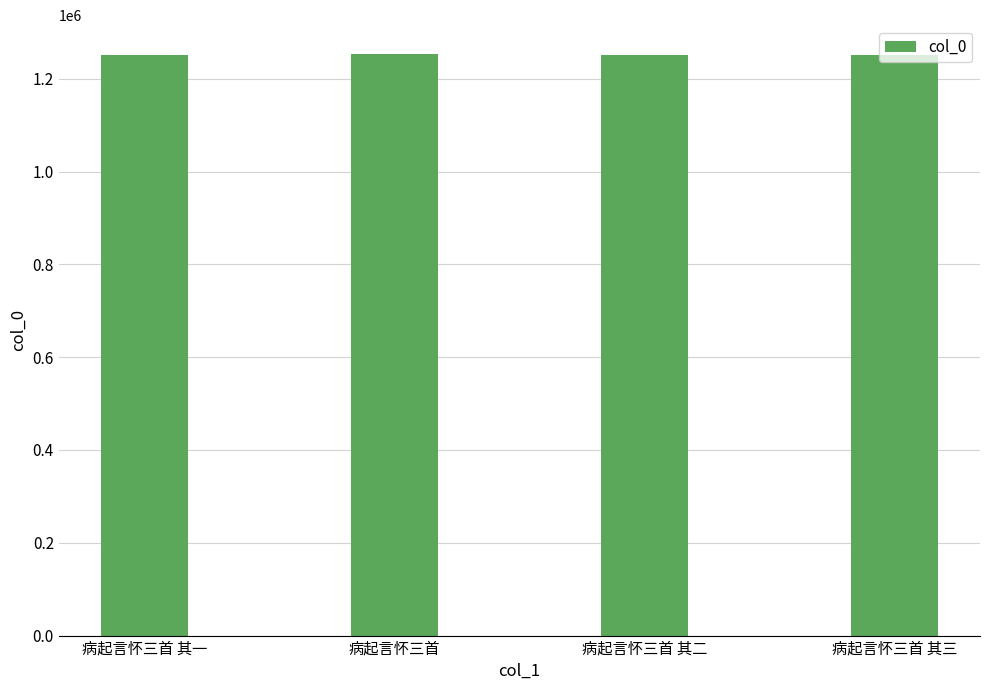

What is the maximum value shown in the chart?

1252702